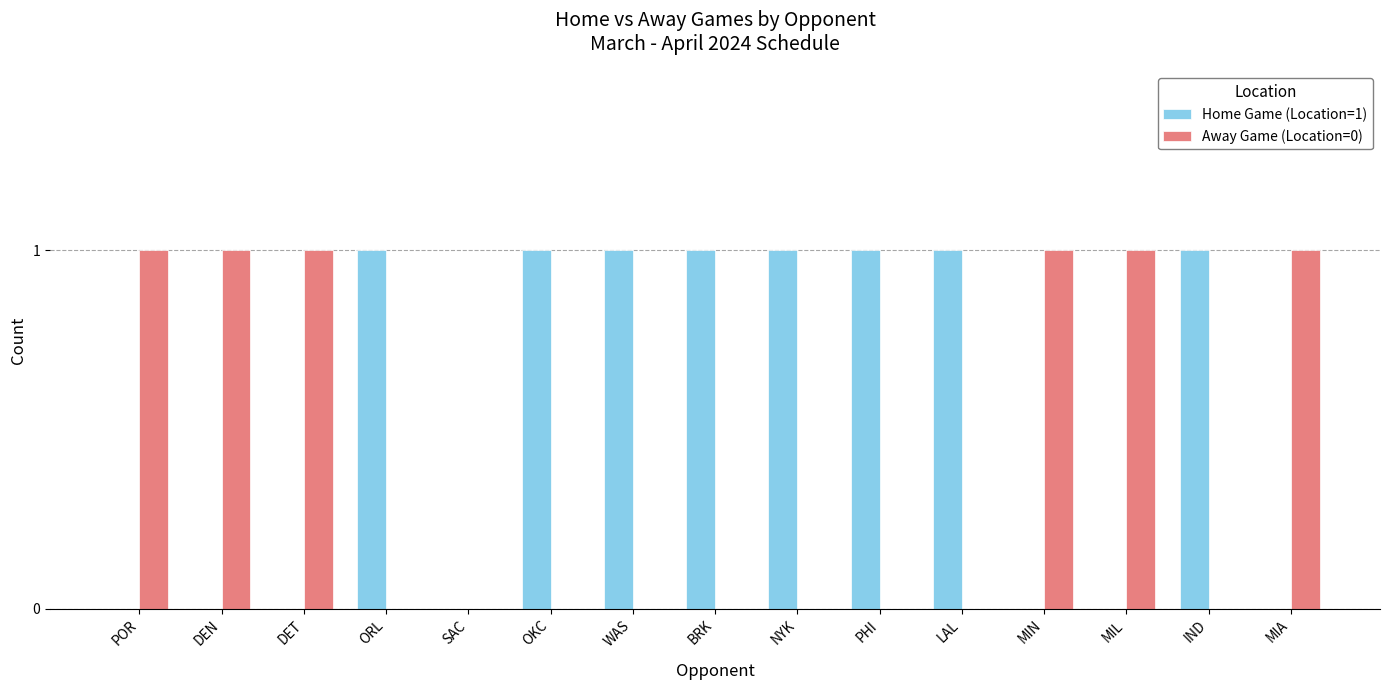

Reading left to right, list all the values displayed in this chart.

Home Game (Location=1): 0	0	0	1	0	1	1	1	1	1	1	0	0	1	0
Away Game (Location=0): 1	1	1	0	0	0	0	0	0	0	0	1	1	0	1